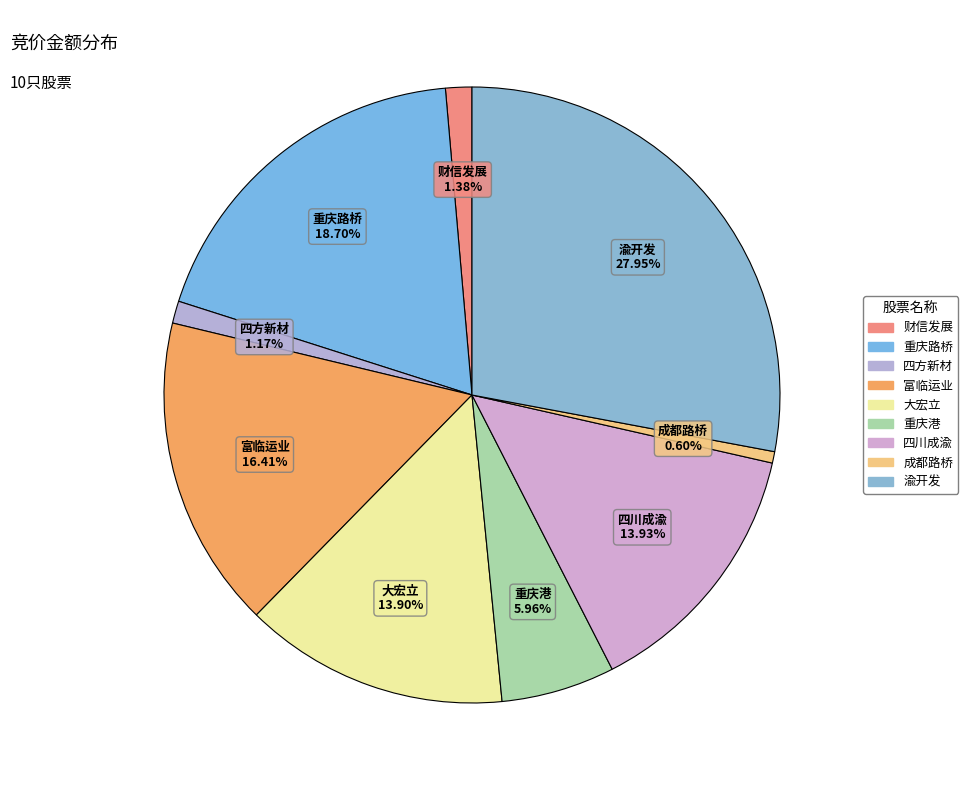

Count the number of slices in the pie.

9